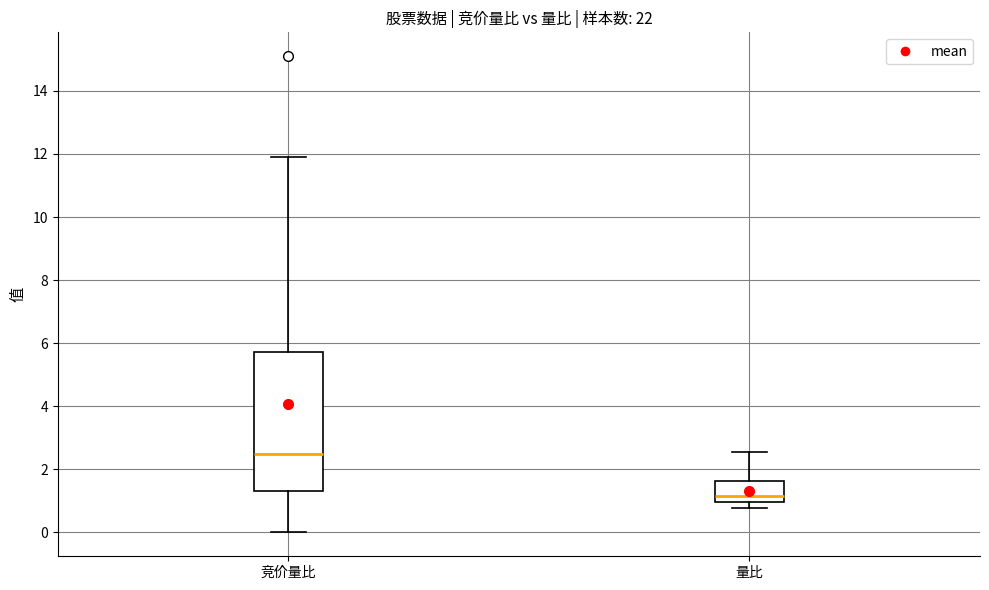

Which box has the lowest median line?

量比